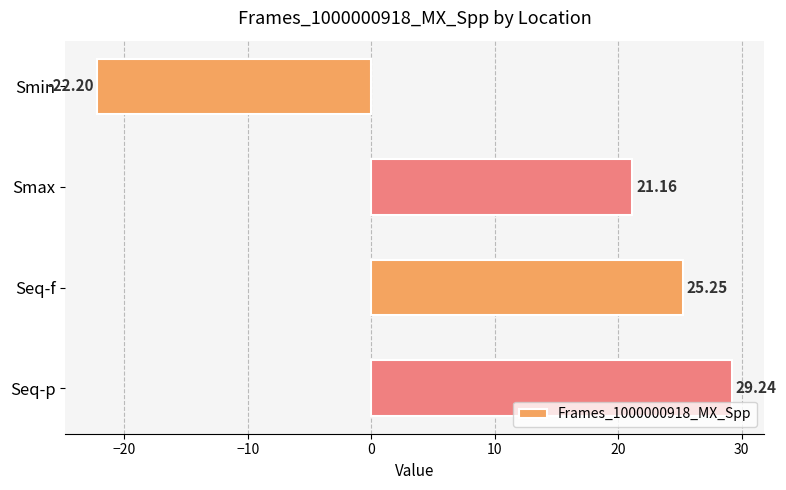

What is the difference between the maximum and minimum values?

51.4